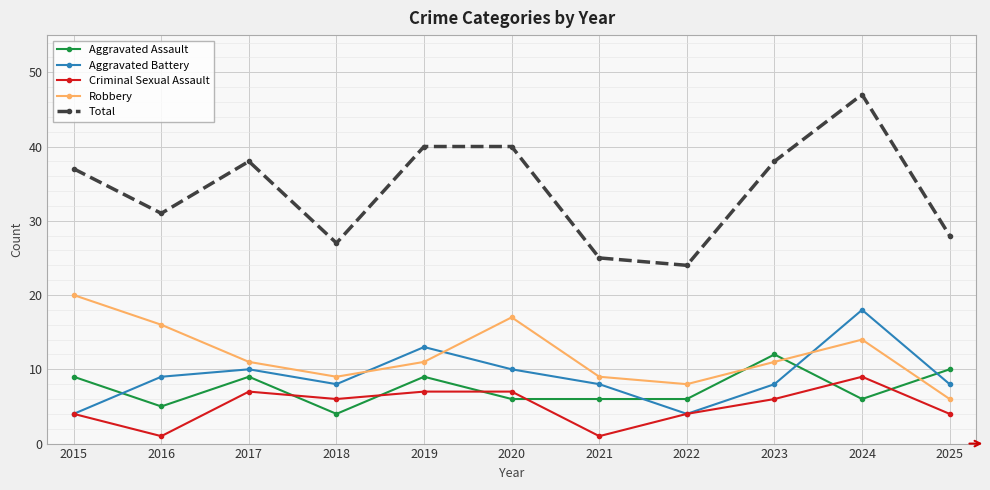

Which label corresponds to the largest value in the chart?

2024